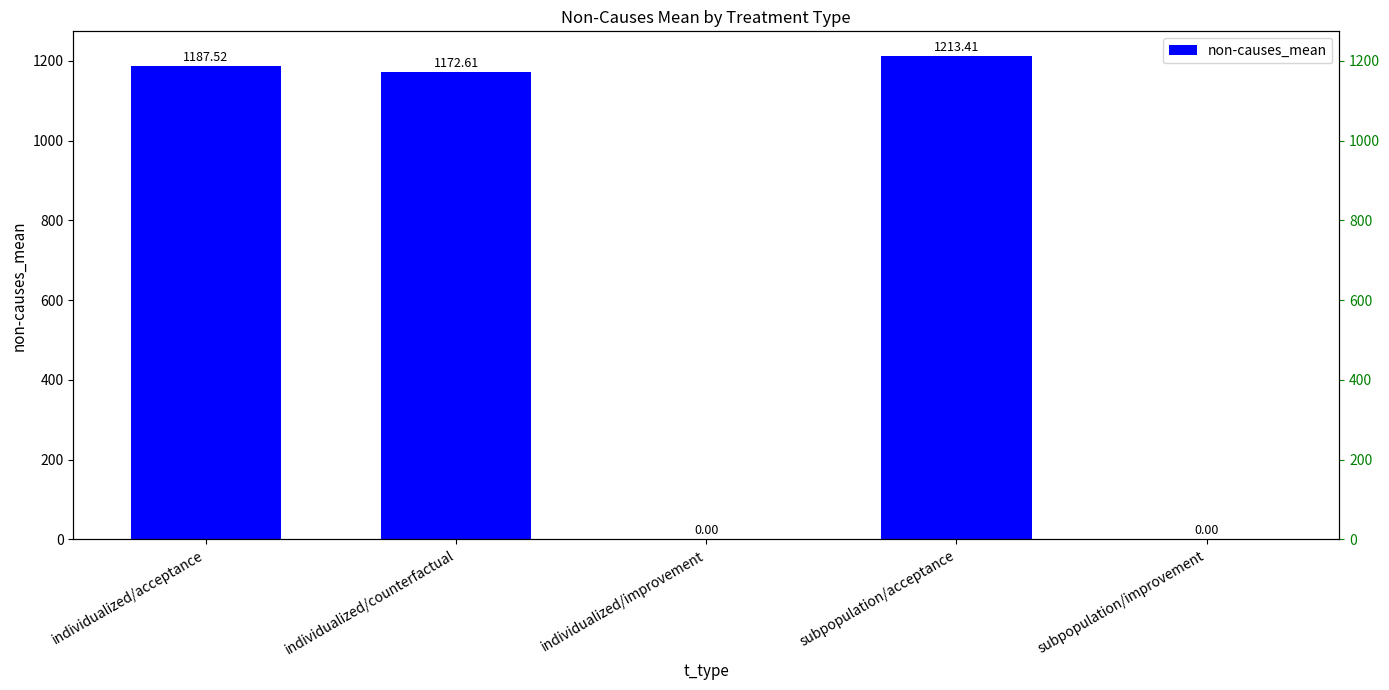

List the labels in order of value, smallest first.

individualized/improvement, subpopulation/improvement, individualized/counterfactual, individualized/acceptance, subpopulation/acceptance